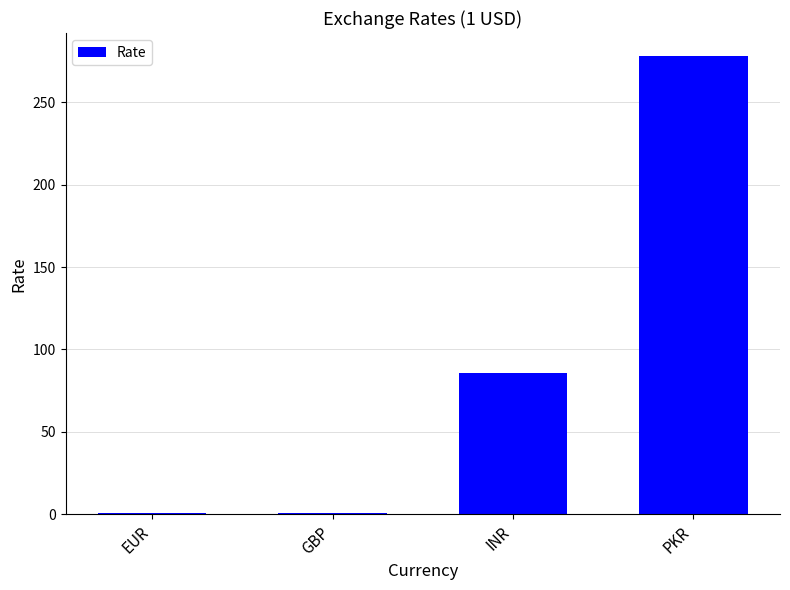

What is the difference between the values at EUR and INR?

85.0